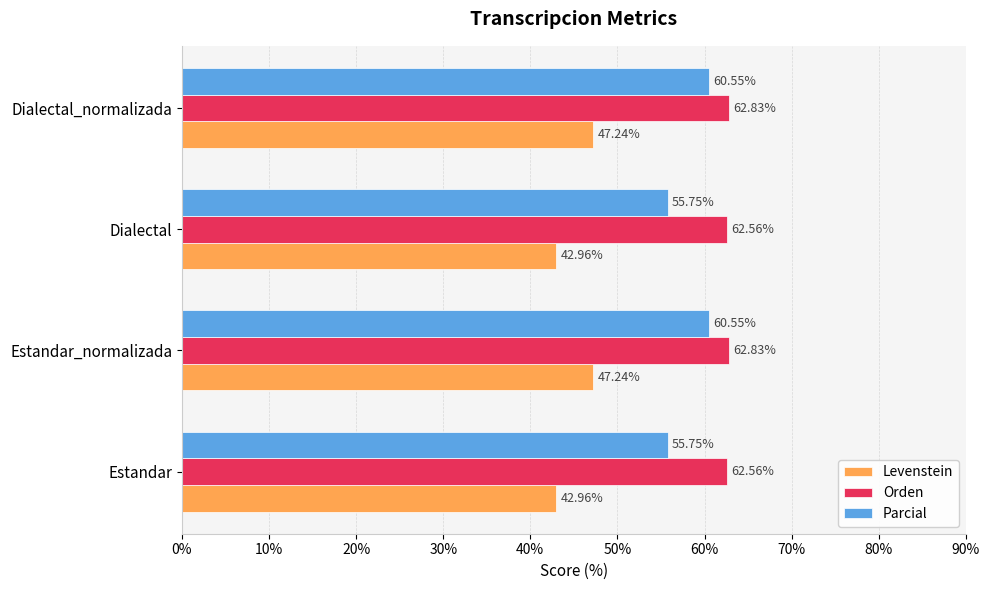

What is the total value across all series at Estandar_normalizada?

170.6